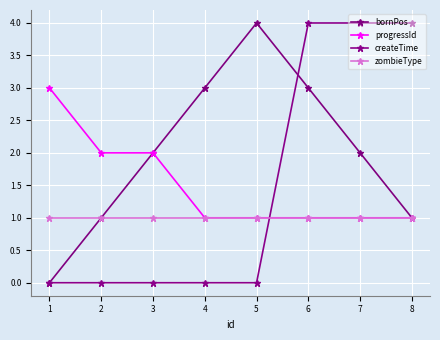

Reading left to right, transcribe all the data shown in this chart.

bornPos: 1=0	2=1	3=2	4=3	5=4	6=3	7=2	8=1
progressId: 1=3	2=2	3=2	4=1	5=1	6=1	7=1	8=1
createTime: 1=0	2=0	3=0	4=0	5=0	6=4	7=4	8=4
zombieType: 1=1	2=1	3=1	4=1	5=1	6=1	7=1	8=1